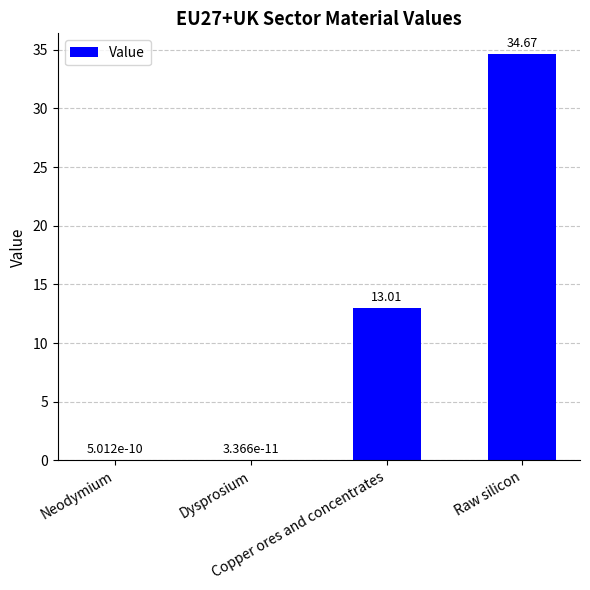

The chart shows a value of 3.6 at Copper ores and concentrates. True or false?

False